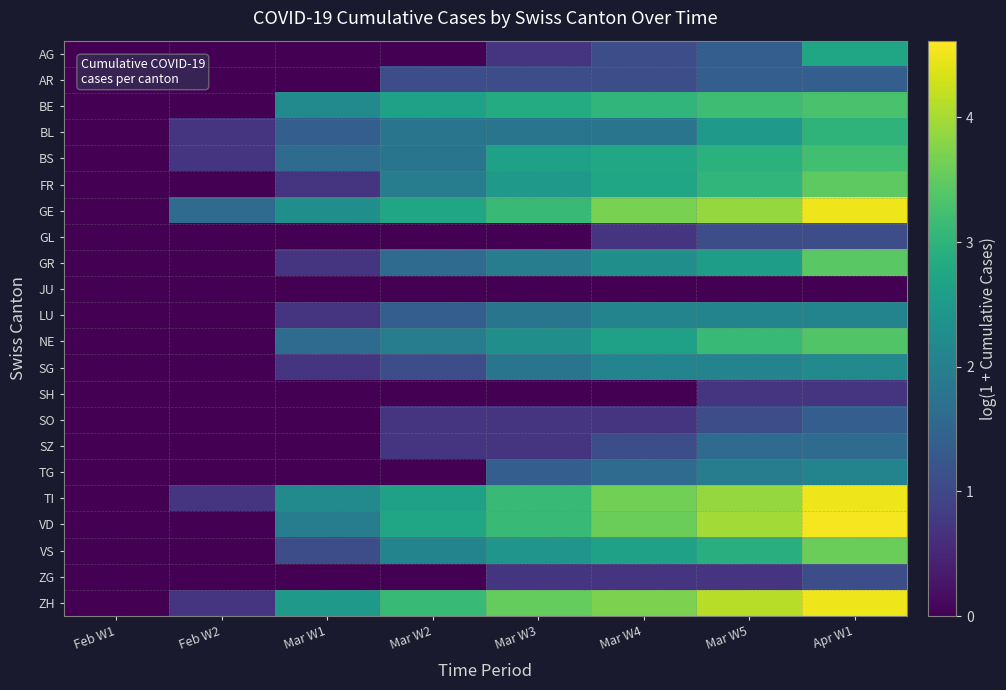

Which series has the largest range (max minus min)?

VD